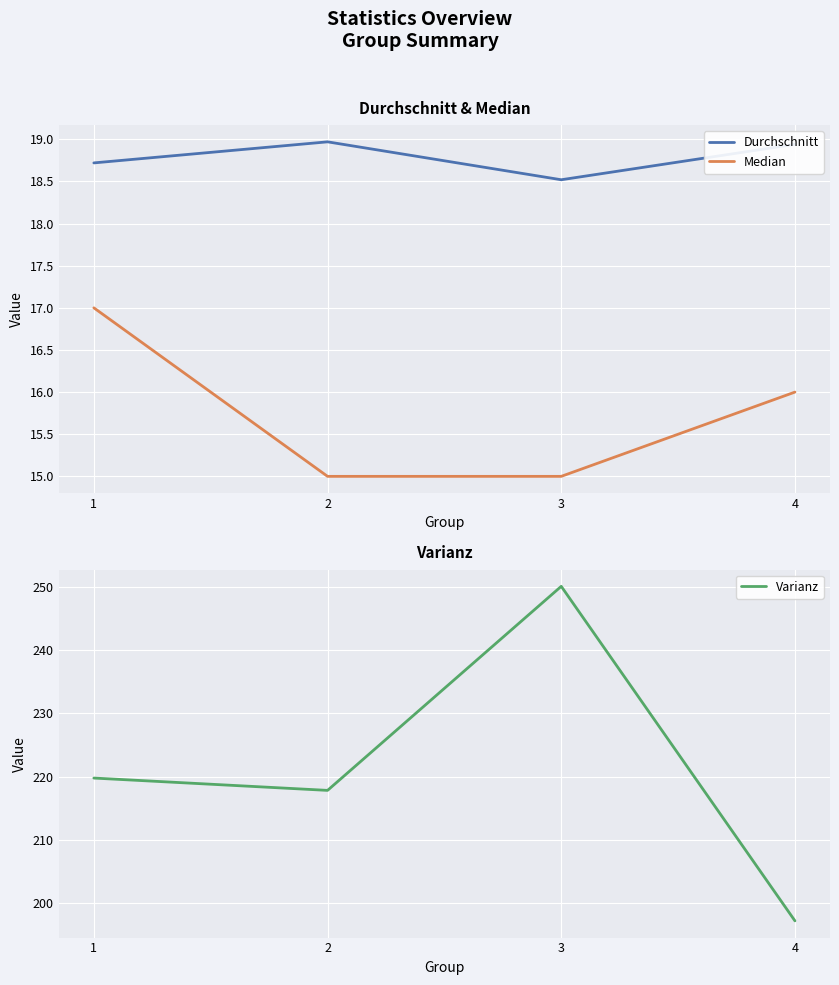

What are all the series names shown in the legend?

Durchschnitt, Median, Varianz